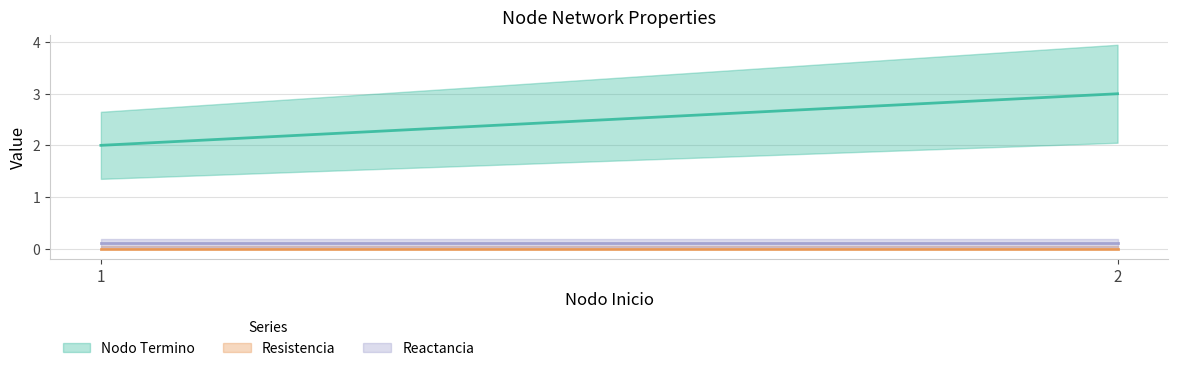

The Resistencia series shows 0.0 at 2. True or false?

True